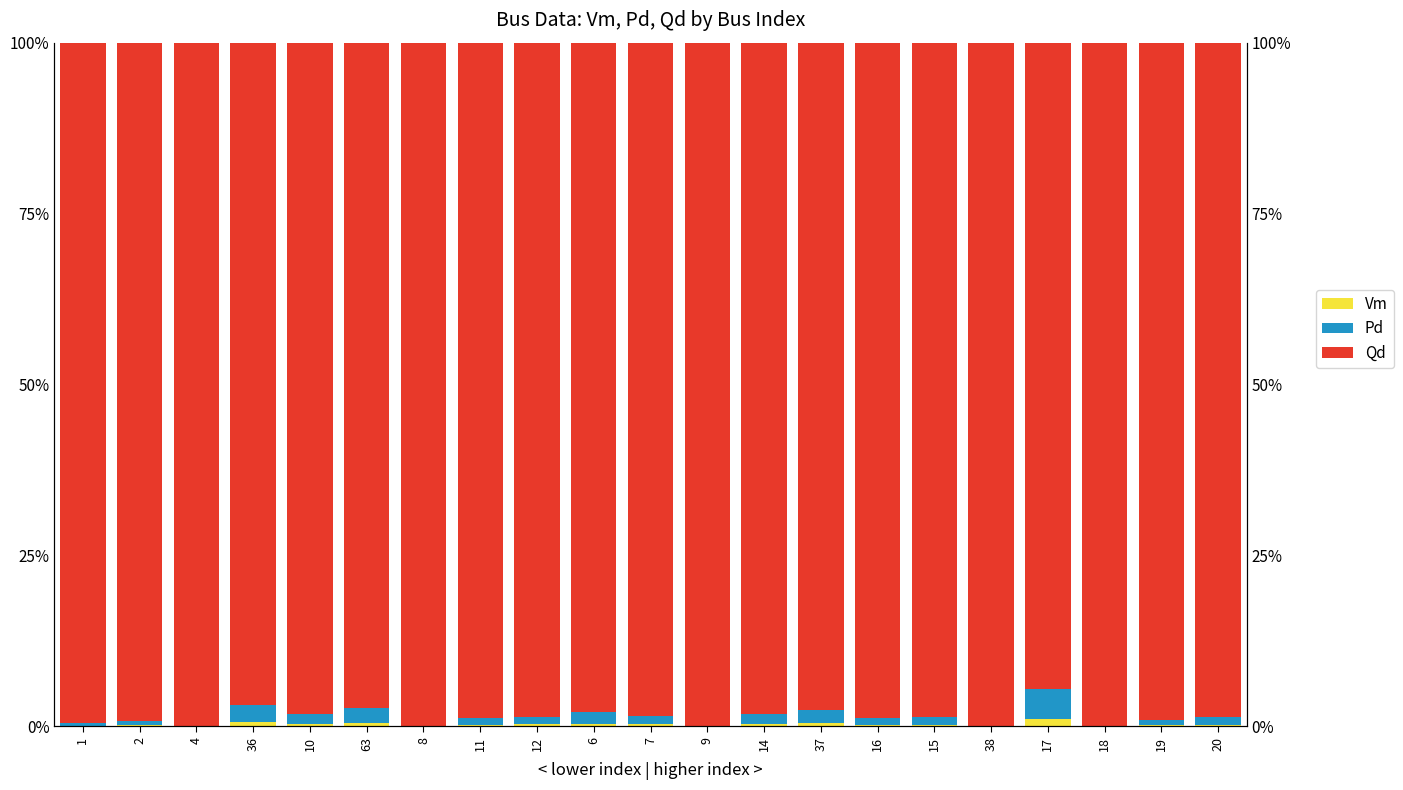

What is the maximum value for Vm?

100.0